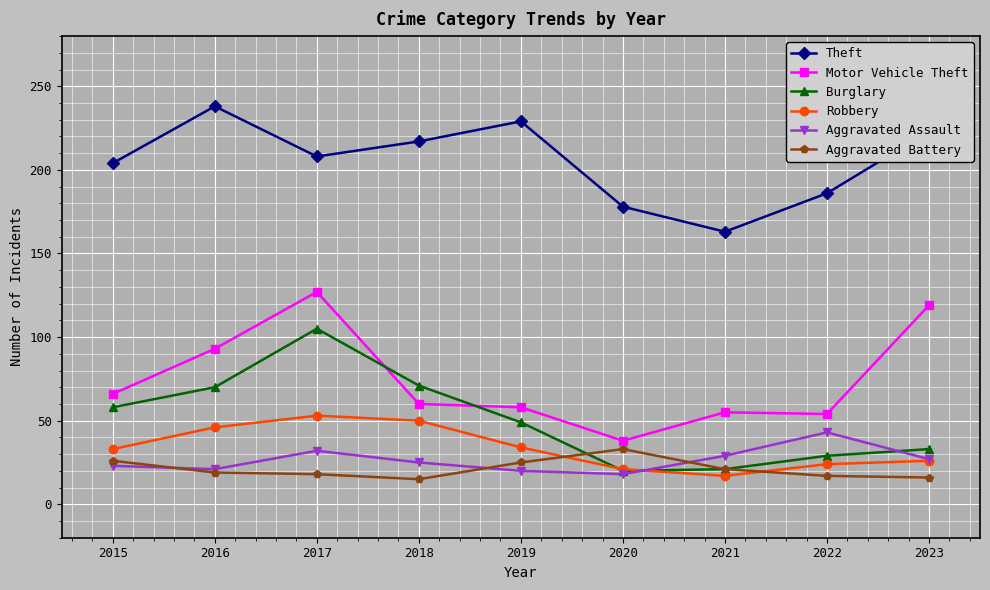

What is the value of the Motor Vehicle Theft point at the 6th from the left?

38